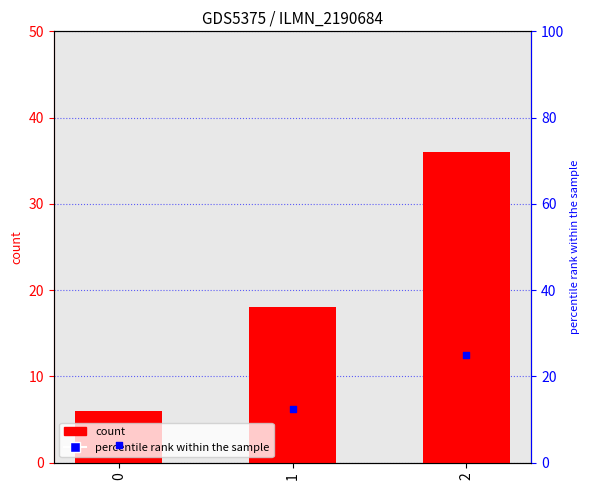

Which series has the largest Y range (max minus min)?

count